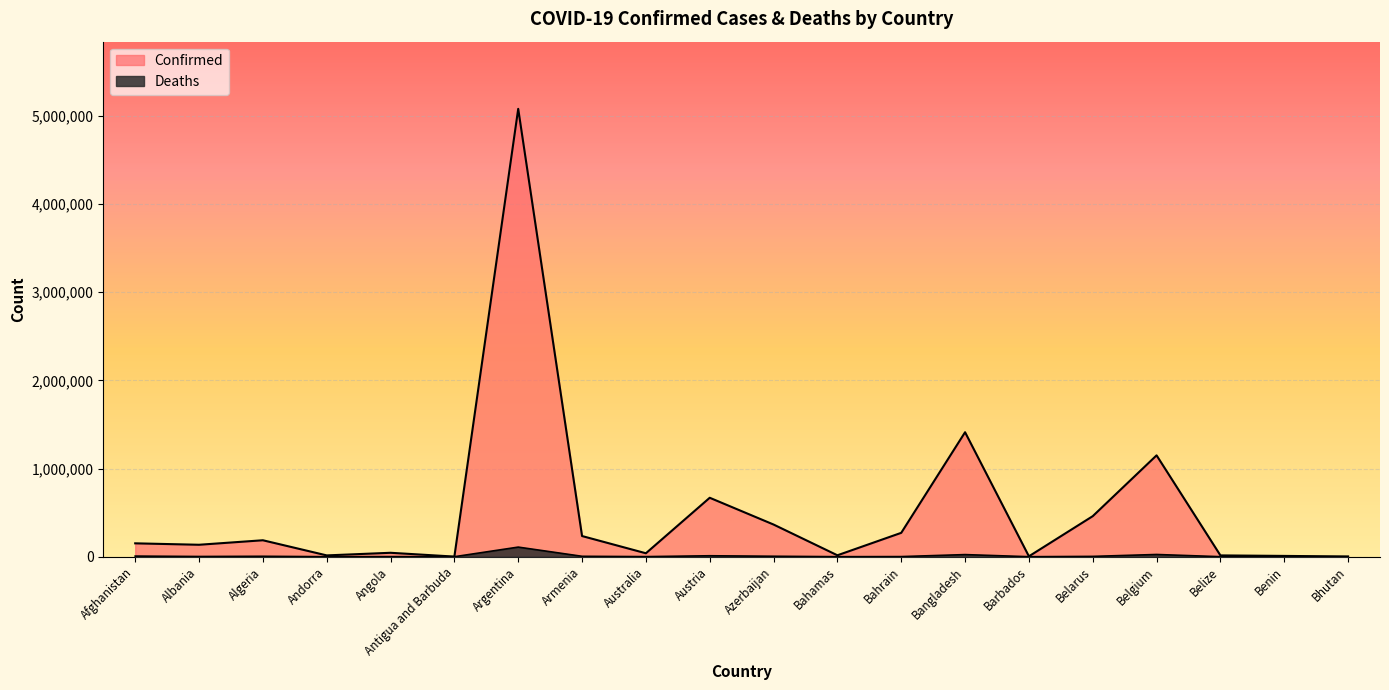

At which category does the chart reach its peak across all series?

Argentina